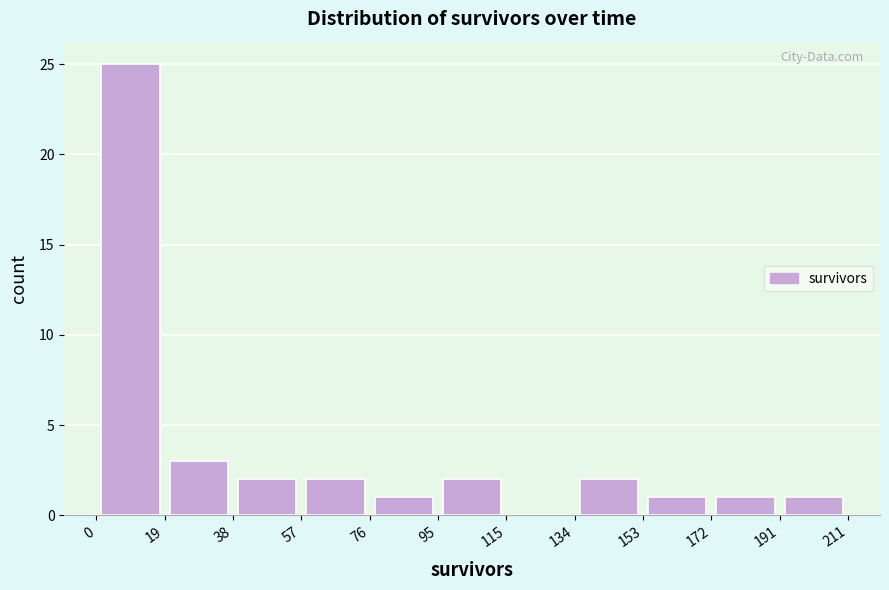

Reading left to right, transcribe this chart: for each bar, give the range it covers on the x-axis and its height. The values are not printed on the chart, so give them approximately, as read against the axis.

0 to 19: 25
19 to 38: 3
38 to 57: 2
57 to 76: 2
76 to 95: 1
95 to 115: 2
115 to 134: 0
134 to 153: 2
153 to 172: 1
172 to 191: 1
191 to 211: 1